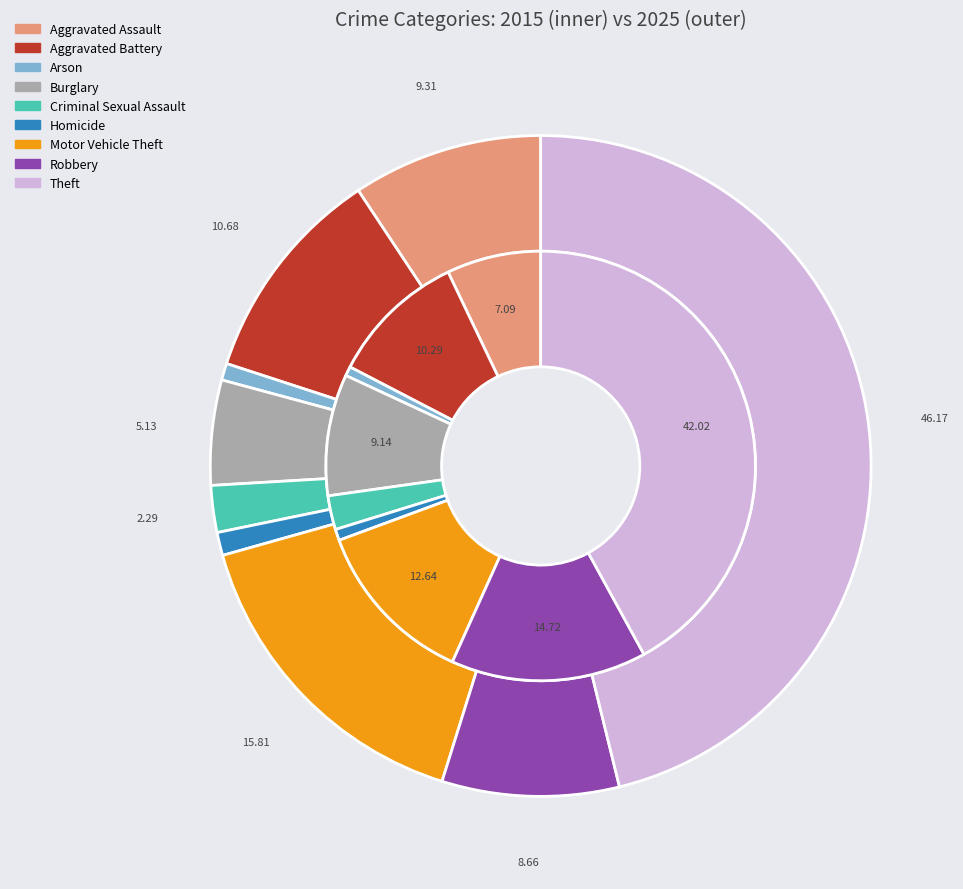

What is the difference between the highest and lowest values at 4?

9